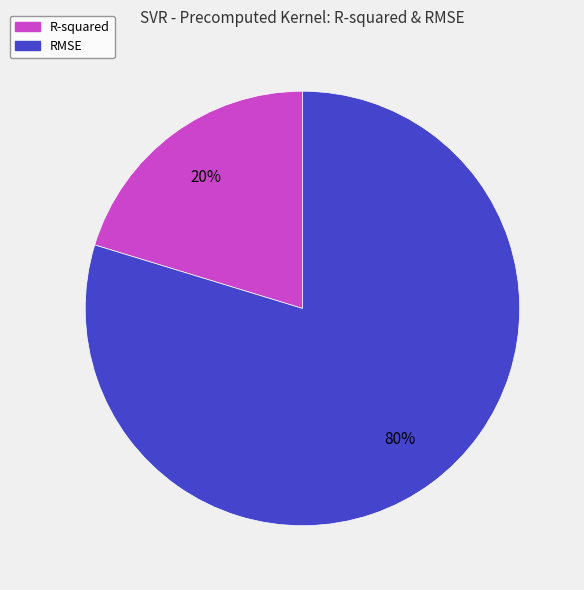

What is the largest slice in the pie chart?

RMSE